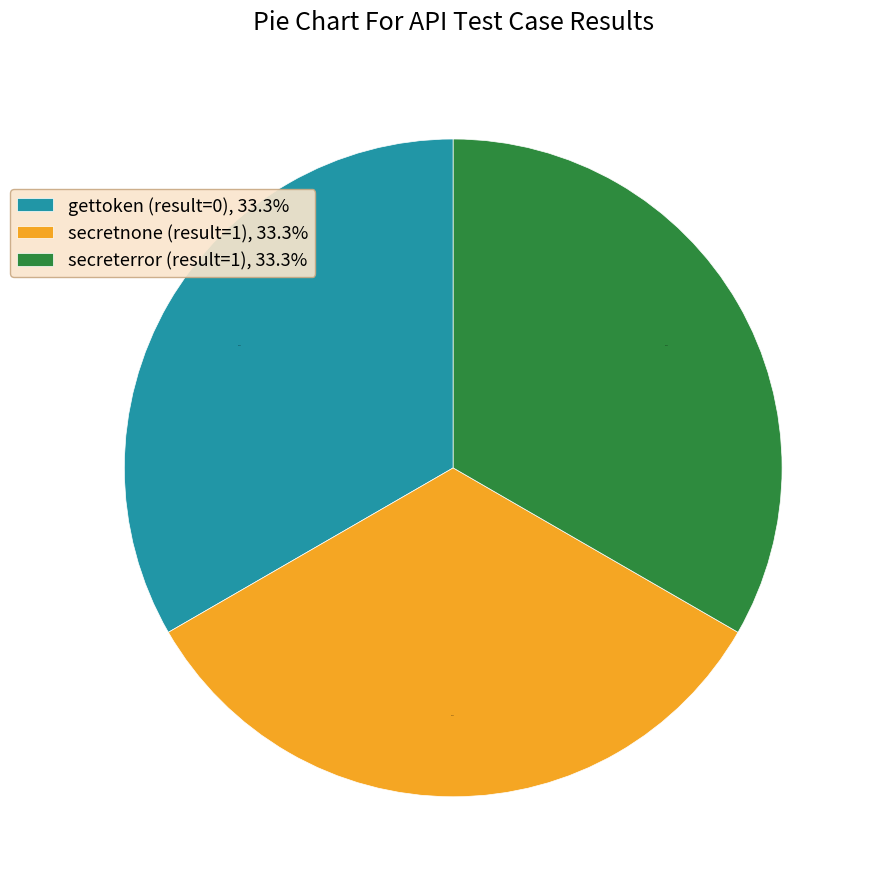

What percentage is NOT represented by secretnone (result=1), 33.3%?

66.7%